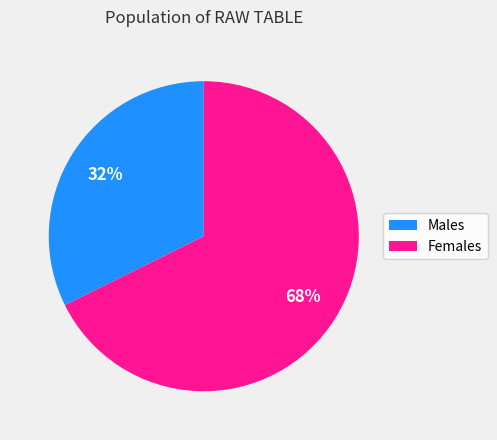

To the nearest percent, what is the average slice percentage?

50%